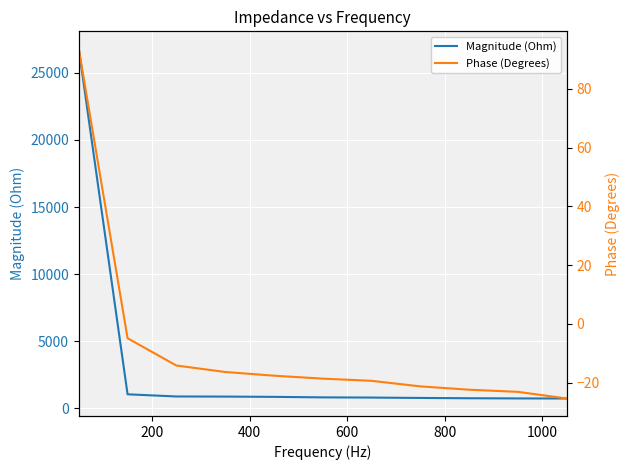

Is the value of Phase (Degrees) at 800 greater than the value of Magnitude (Ohm) at 7?

No